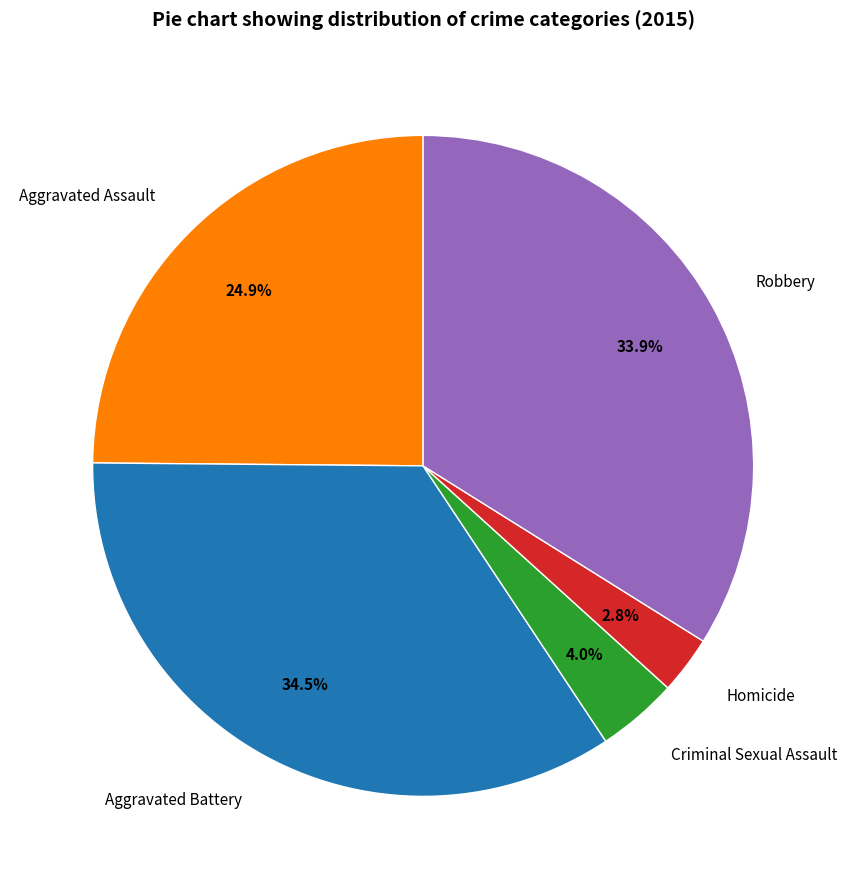

Is it true that Homicide is 3% of the pie?

True